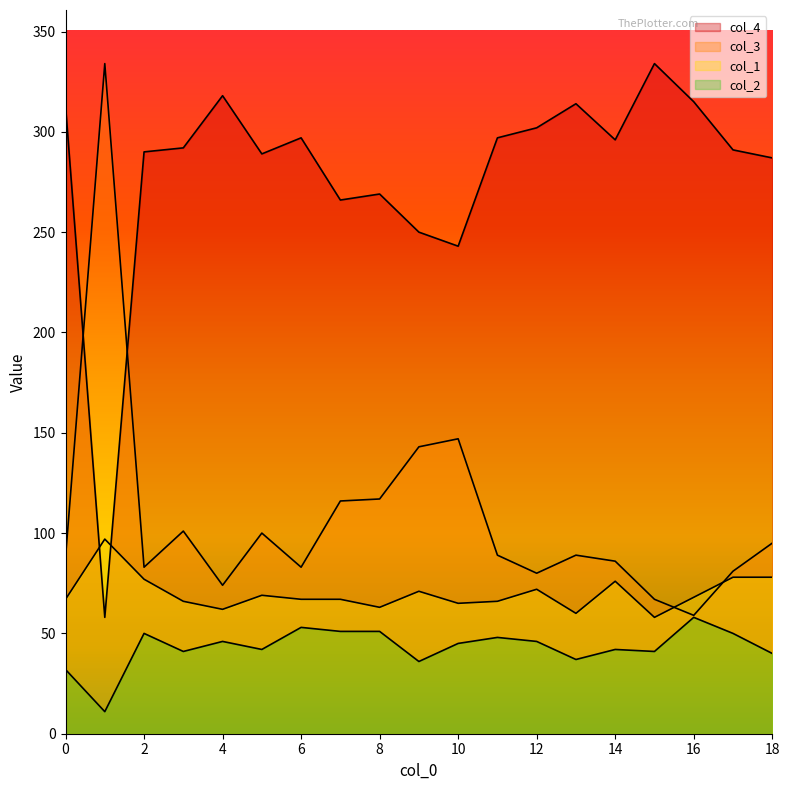

Reading left to right, transcribe all the data shown in this chart.

col_4: 0=313	1=58	2=290	3=292	4=318	5=289	6=297	7=266	8=269	9=250	10=243	11=297	12=302	13=314	14=296	15=334	16=315	17=291	18=287
col_3: 0=88	1=334	2=83	3=101	4=74	5=100	6=83	7=116	8=117	9=143	10=147	11=89	12=80	13=89	14=86	15=67	16=59	17=81	18=95
col_1: 0=67	1=97	2=77	3=66	4=62	5=69	6=67	7=67	8=63	9=71	10=65	11=66	12=72	13=60	14=76	15=58	16=68	17=78	18=78
col_2: 0=32	1=11	2=50	3=41	4=46	5=42	6=53	7=51	8=51	9=36	10=45	11=48	12=46	13=37	14=42	15=41	16=58	17=50	18=40